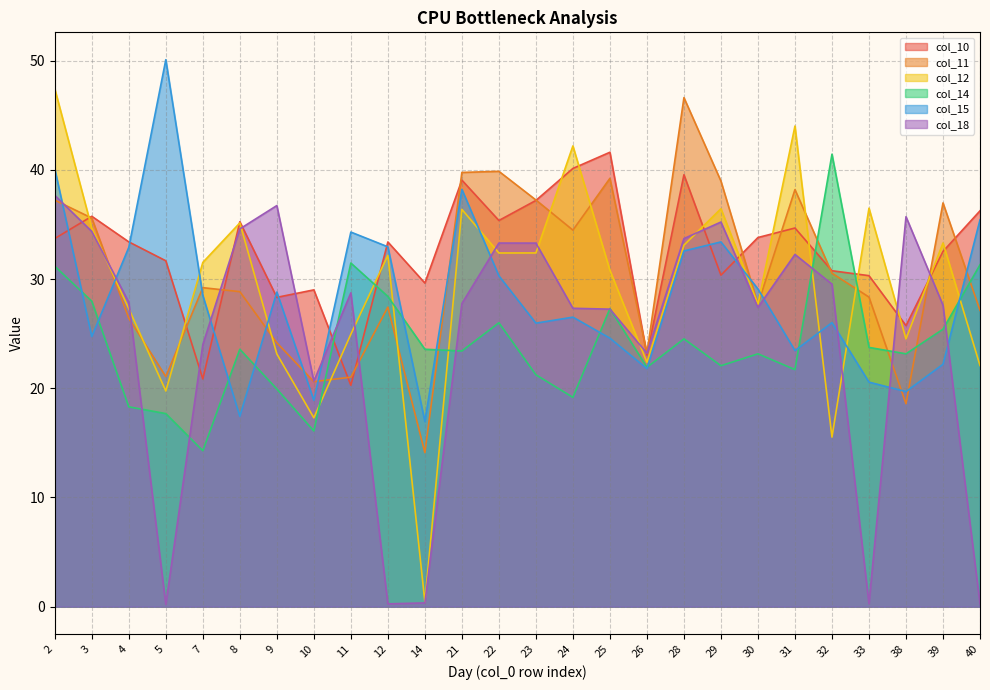

How many intersections are there between col_11 and col_12?

12